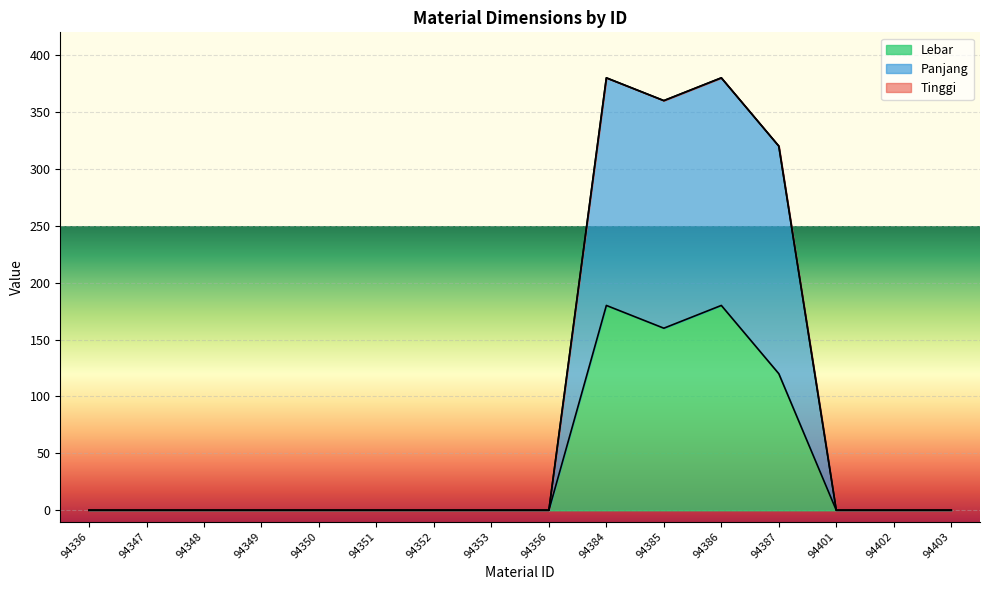

True or false: Lebar has more than 2 interior local peaks.

False